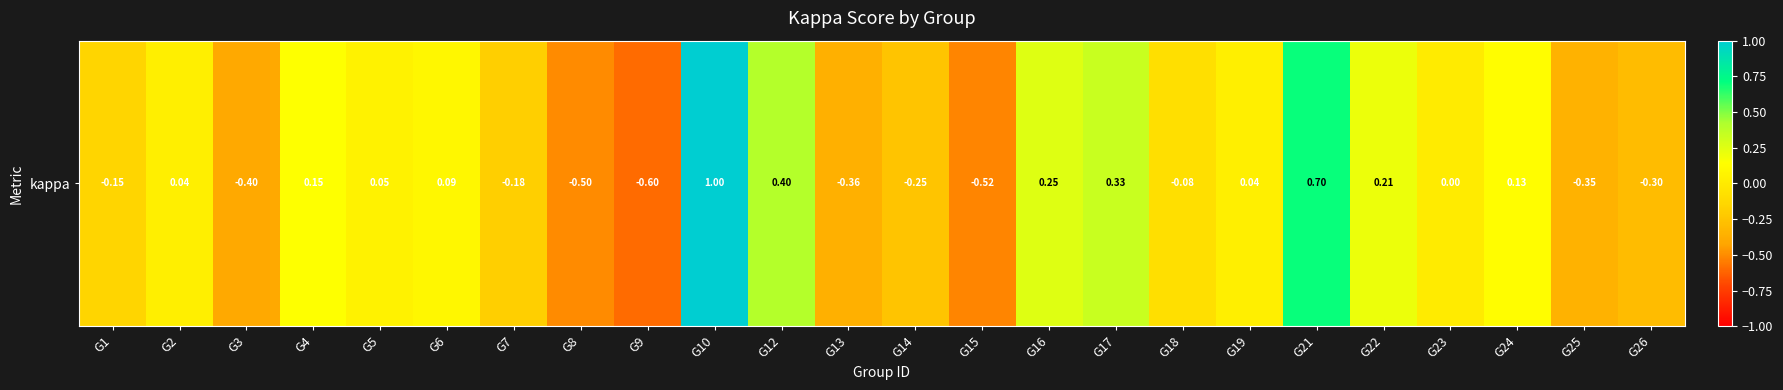

Which category has the highest value across all series?

G10